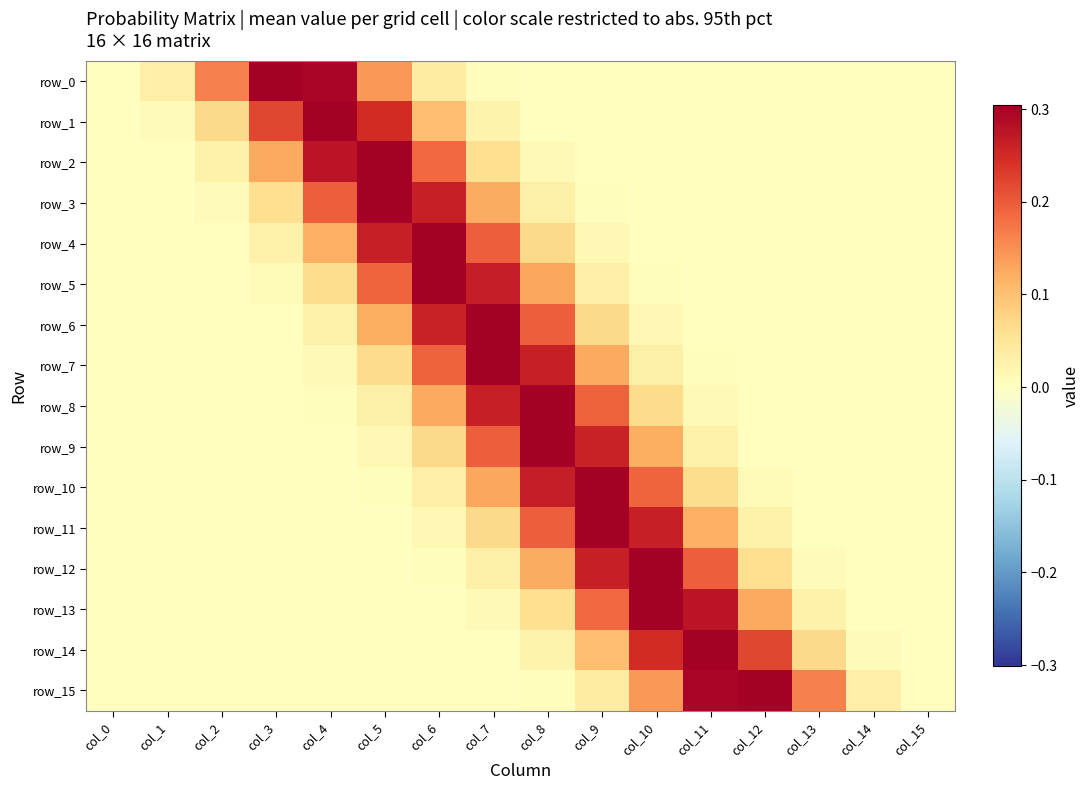

Which label corresponds to the largest value in the chart?

col_4